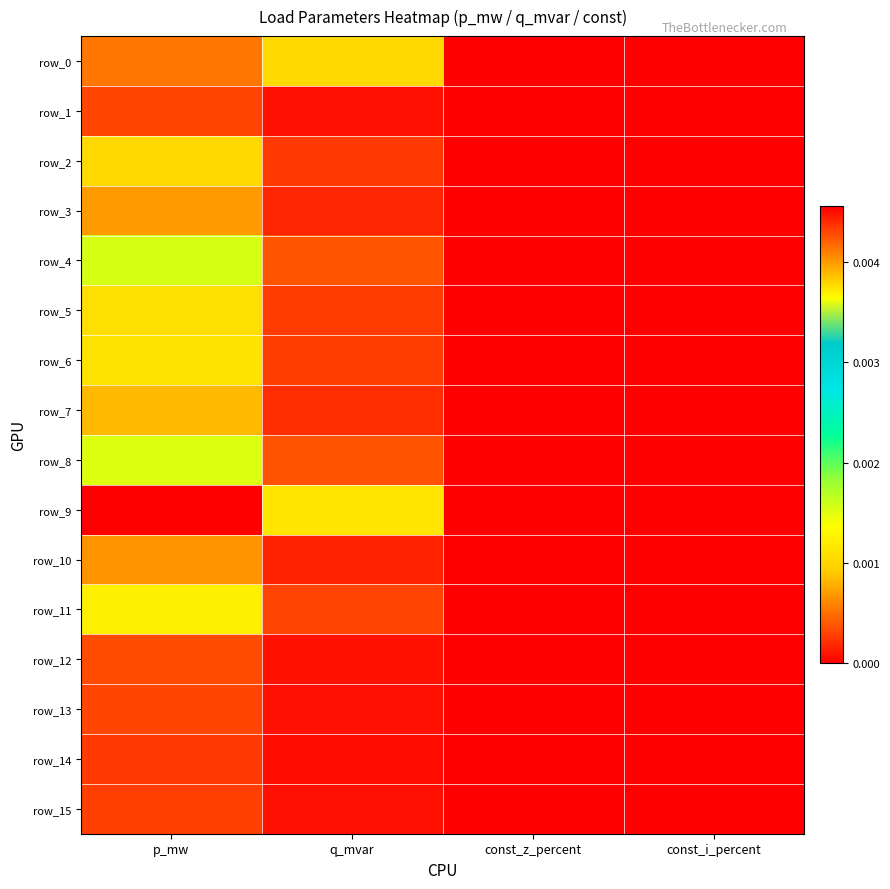

How many values in row_12 are above zero?

2